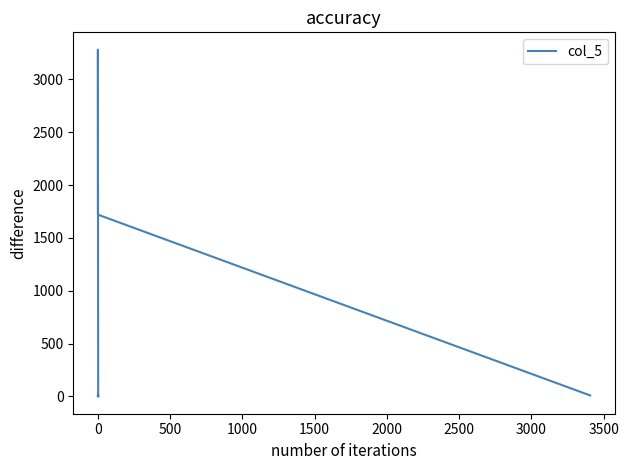

The chart shows a value of 1509 at 0. True or false?

False